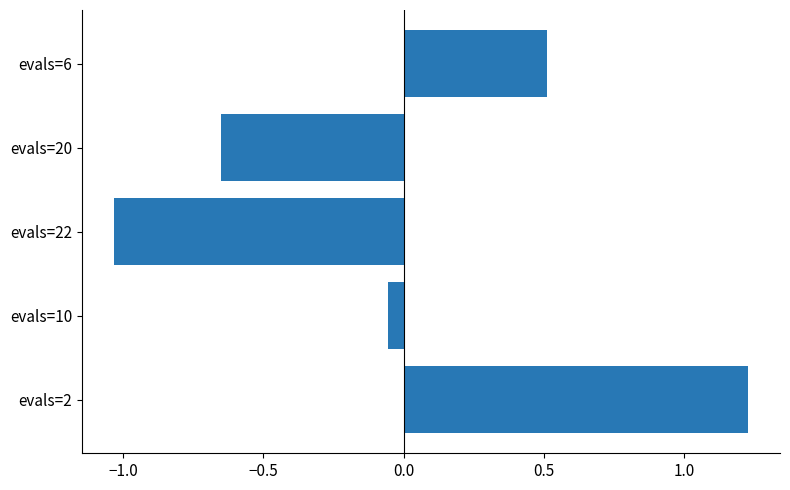

Which category has the highest value across all series?

evals=2